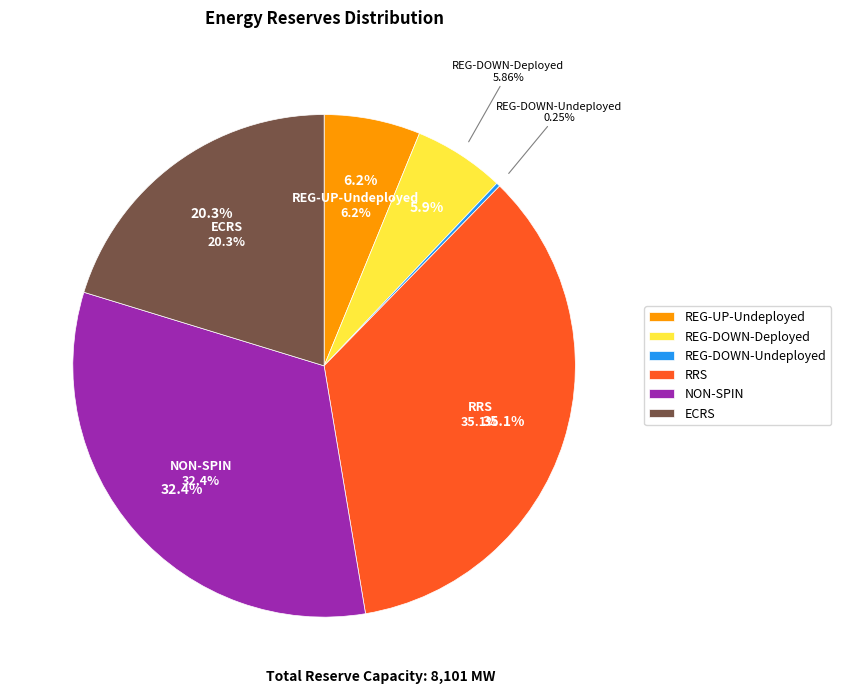

What is the change in value from REG-UP-Undeployed to ECRS?

+1140